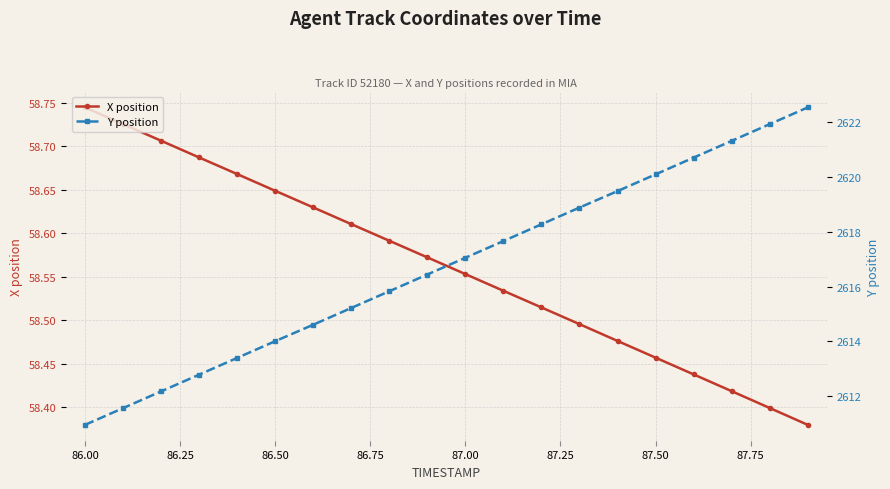

How many data points in Y position are less than 2617?

10